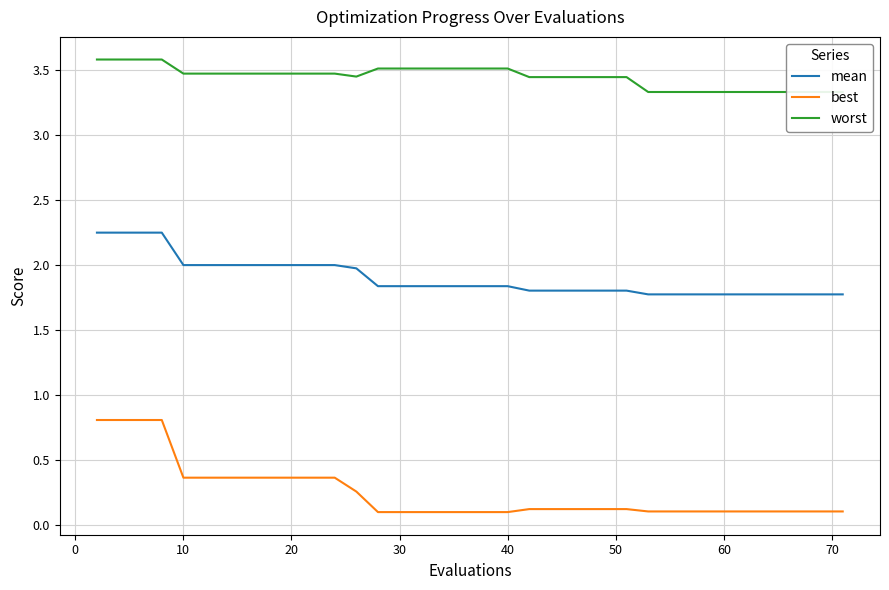

True or false: worst has more than 1 interior local peaks.

False